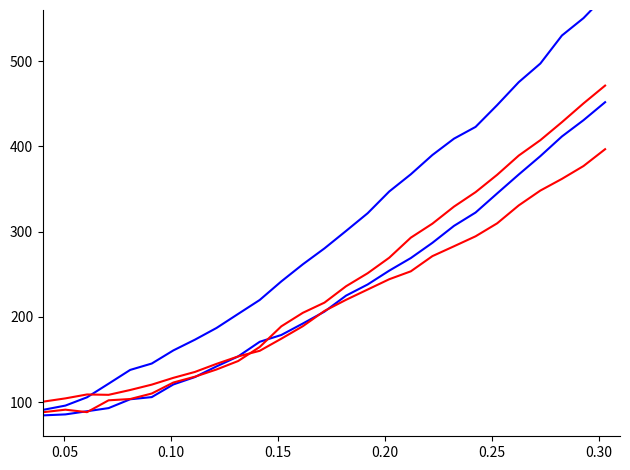

How many series are shown in this chart?

4